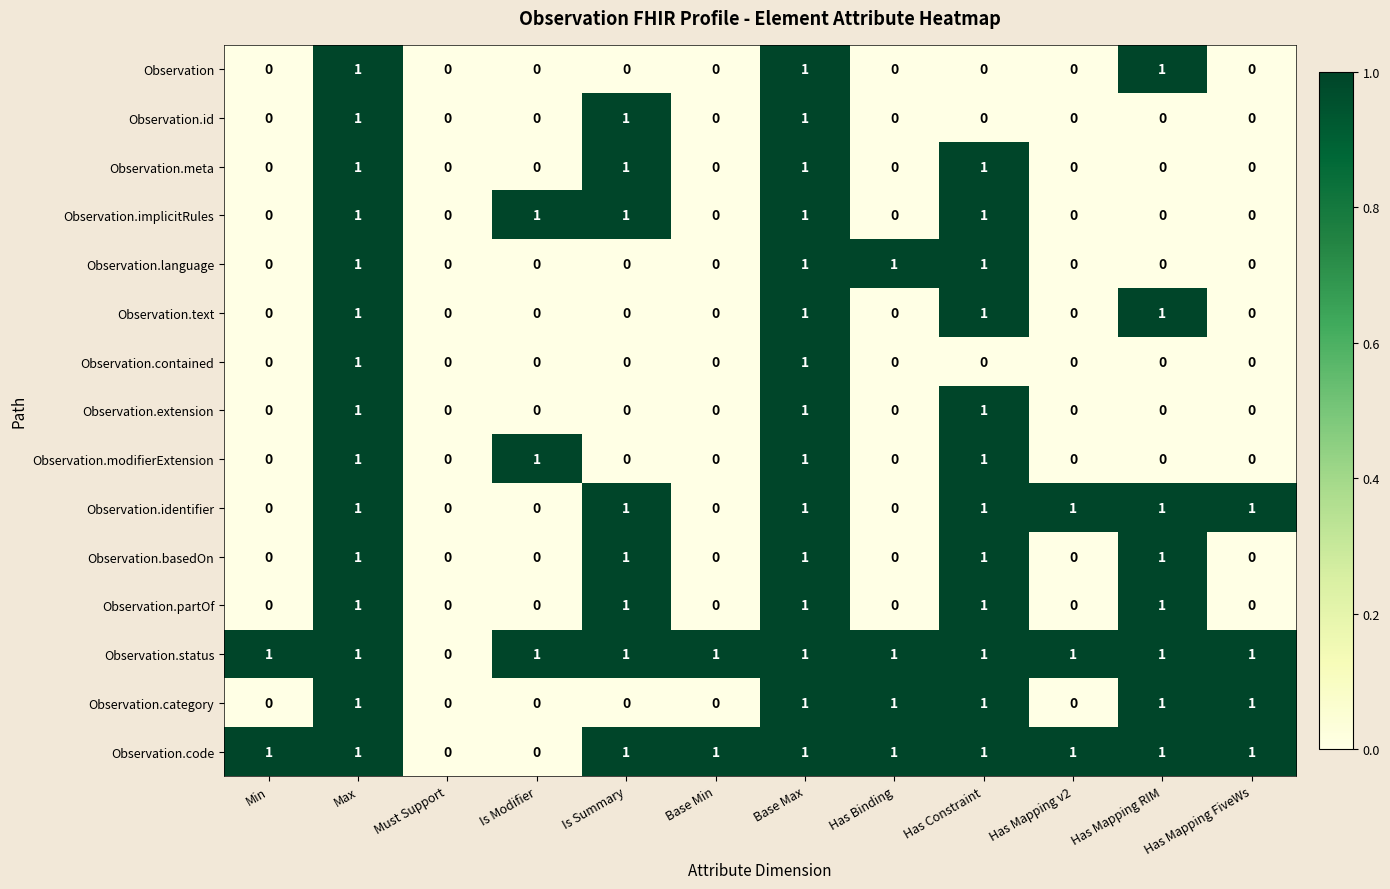

What is the total value across all series at Has Constraint?

12